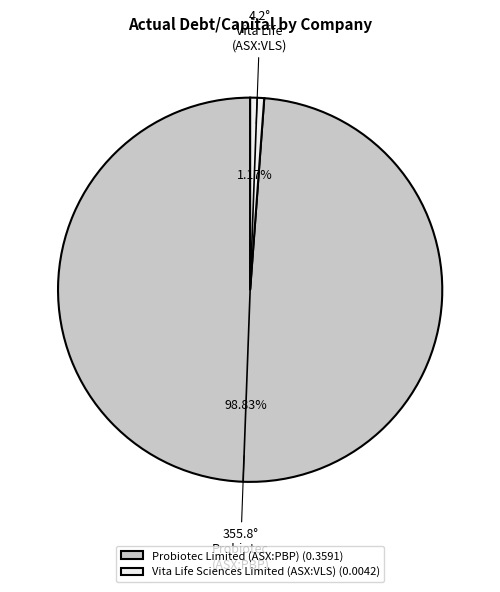

Combined, do Vita Life Sciences Limited (ASX:VLS) and Probiotec Limited (ASX:PBP) account for over 50%?

Yes